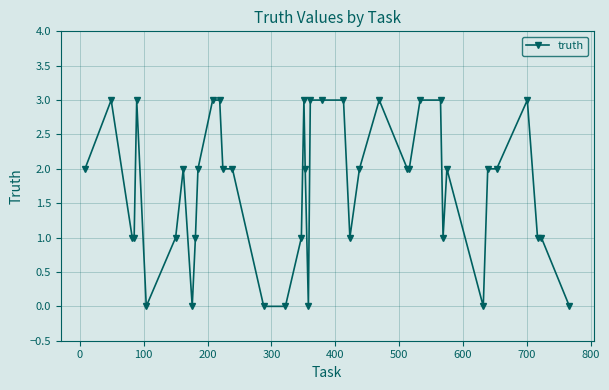

True or false: there are more than 2 points higher than both neighbors.

True